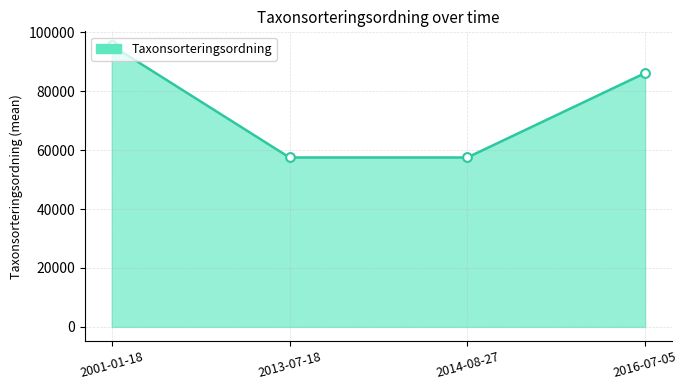

What is the ratio of the value at 2016-07-05 to the value at 2001-01-18?

0.9